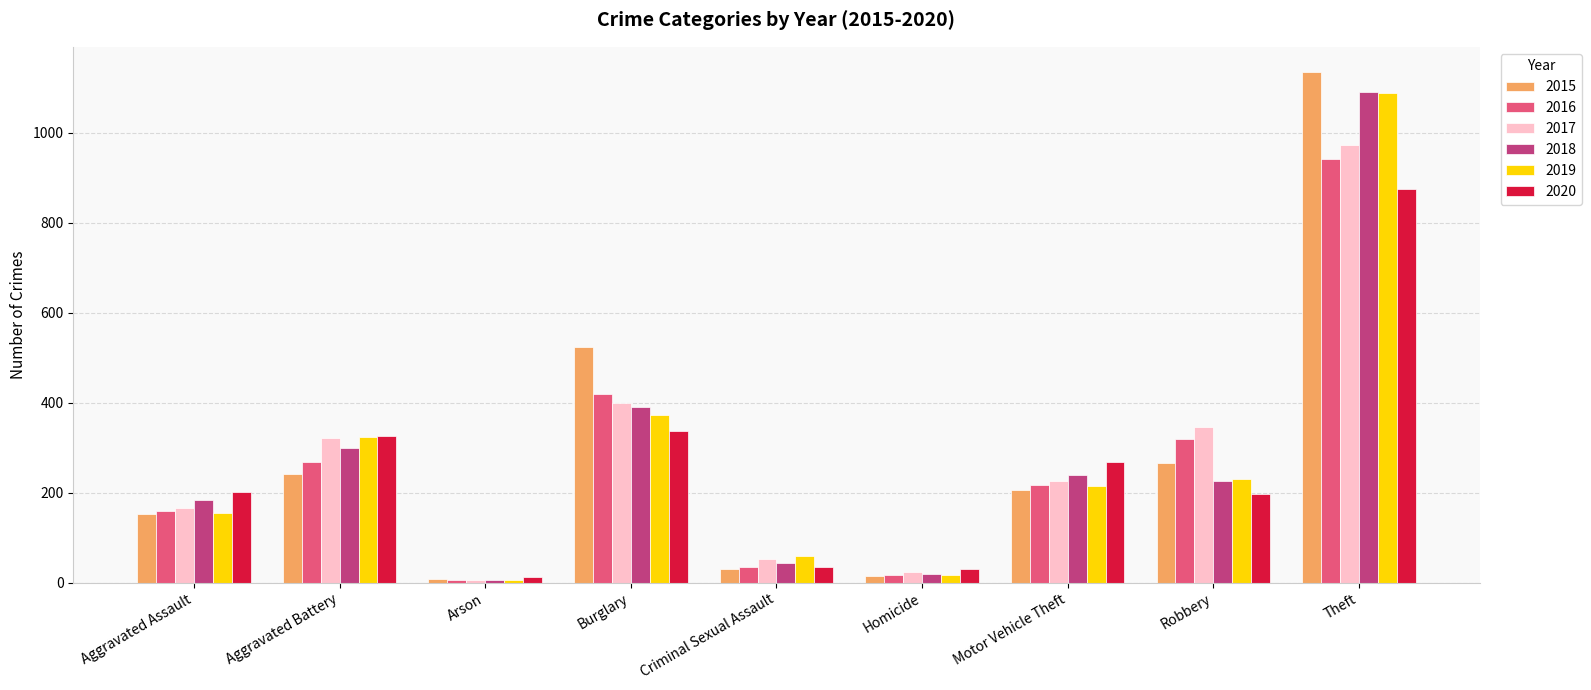

How many groups of bars are there?

9